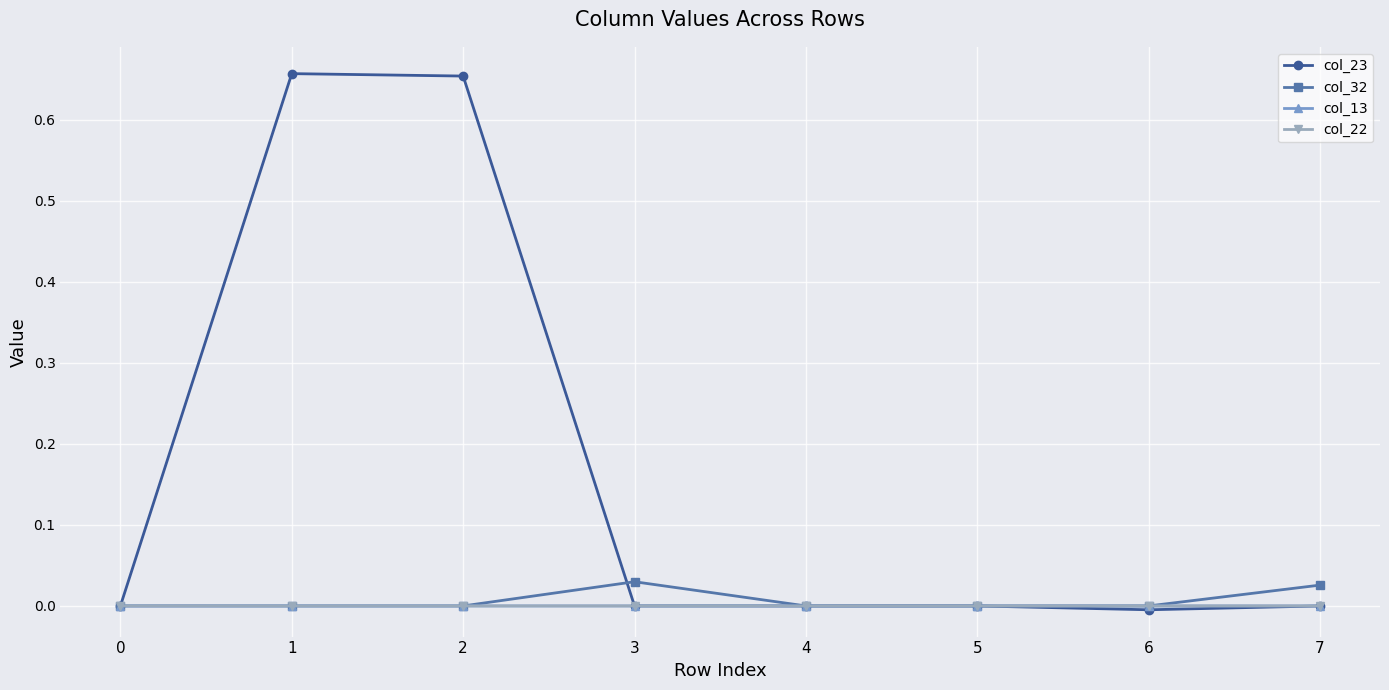

True or false: col_13 has more than 0 interior local peaks.

True